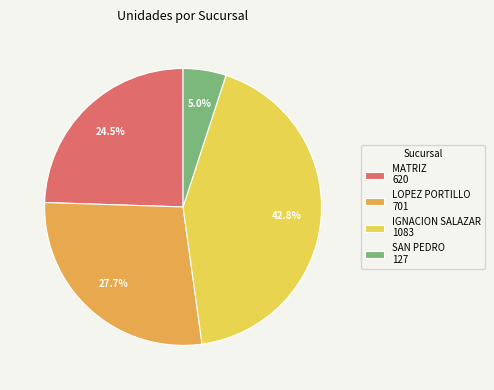

Rank the categories by value from lowest to highest.

SAN PEDRO 127, MATRIZ 620, LOPEZ PORTILLO 701, IGNACION SALAZAR 1083